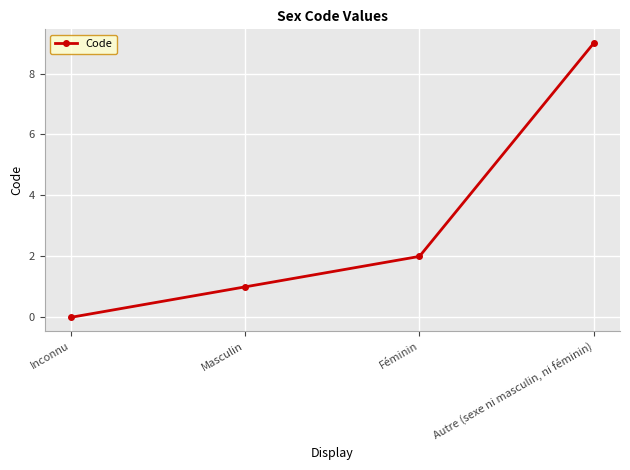

Rank the categories by value from lowest to highest.

Inconnu, Masculin, Féminin, Autre (sexe ni masculin, ni féminin)